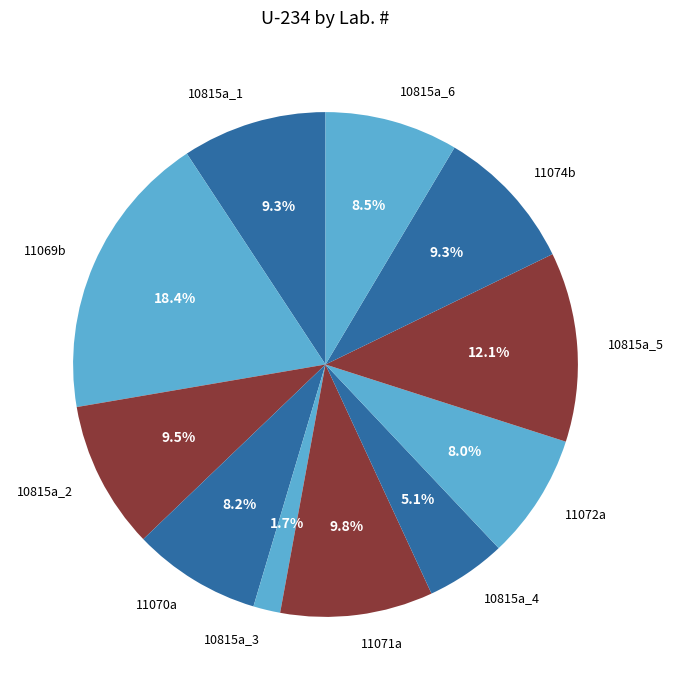

To the nearest percent, what portion does 11074b represent?

9%